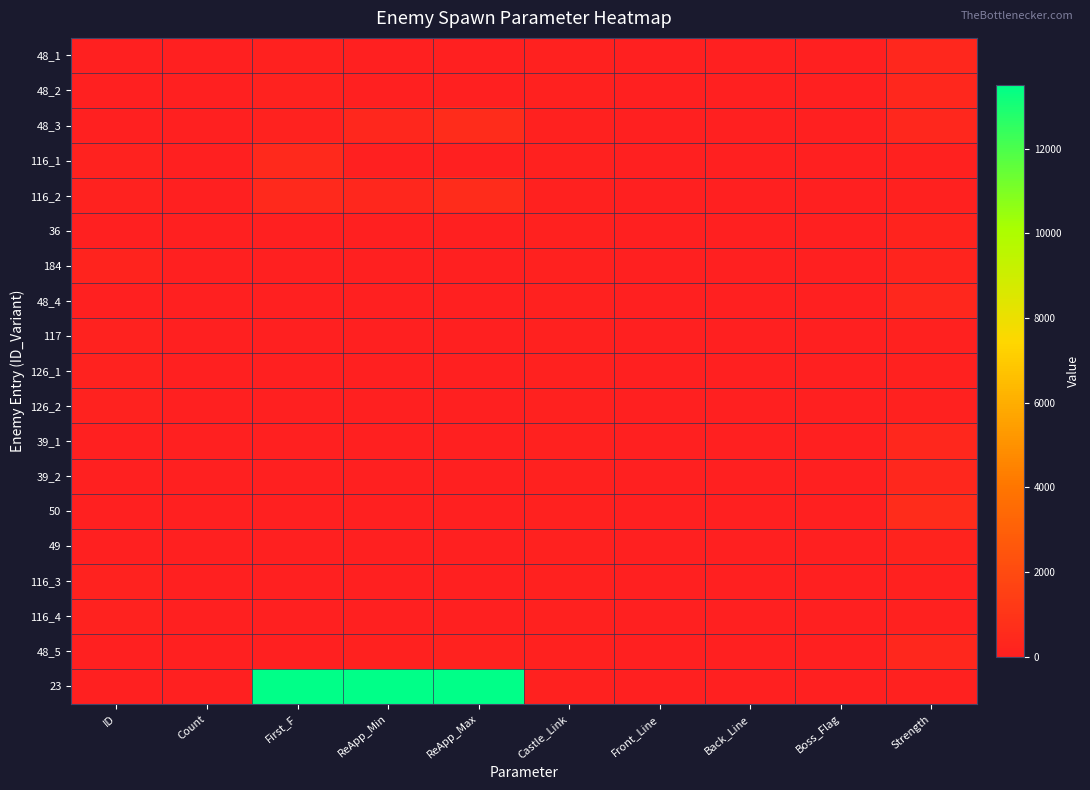

What is the maximum value shown in the chart?

13500